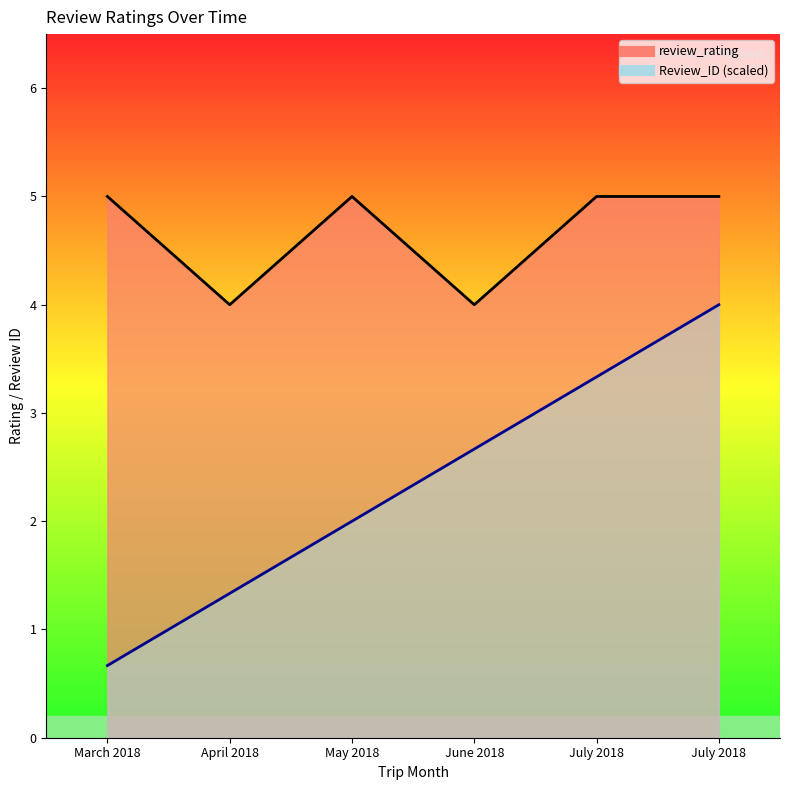

True or false: review_rating and Review_ID intersect in this chart.

False